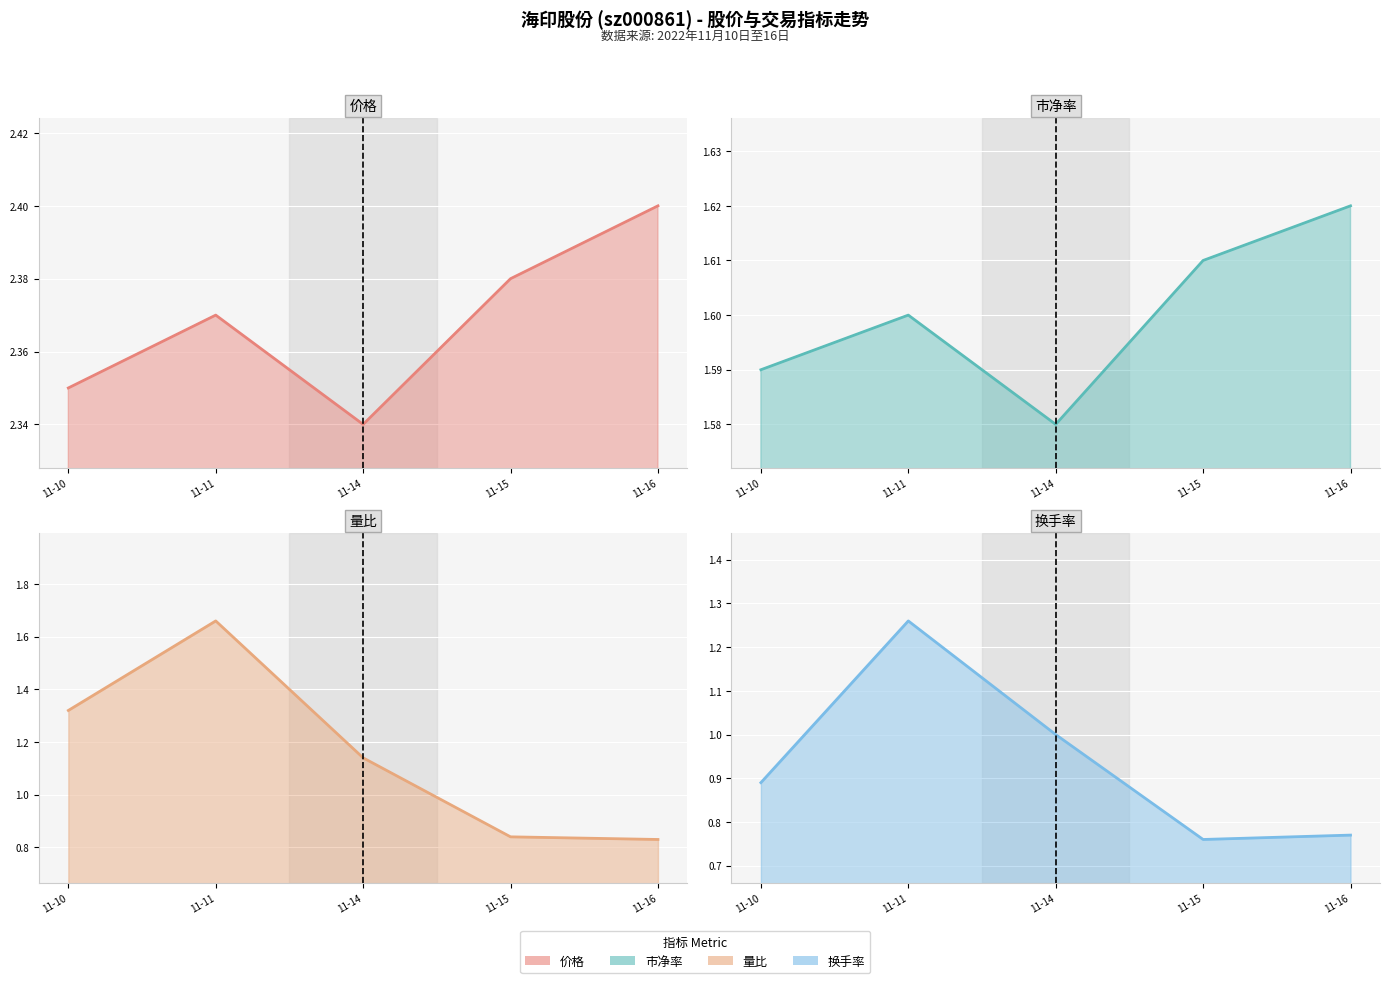

At which category does 市净率 reach its first local peak?

11-11